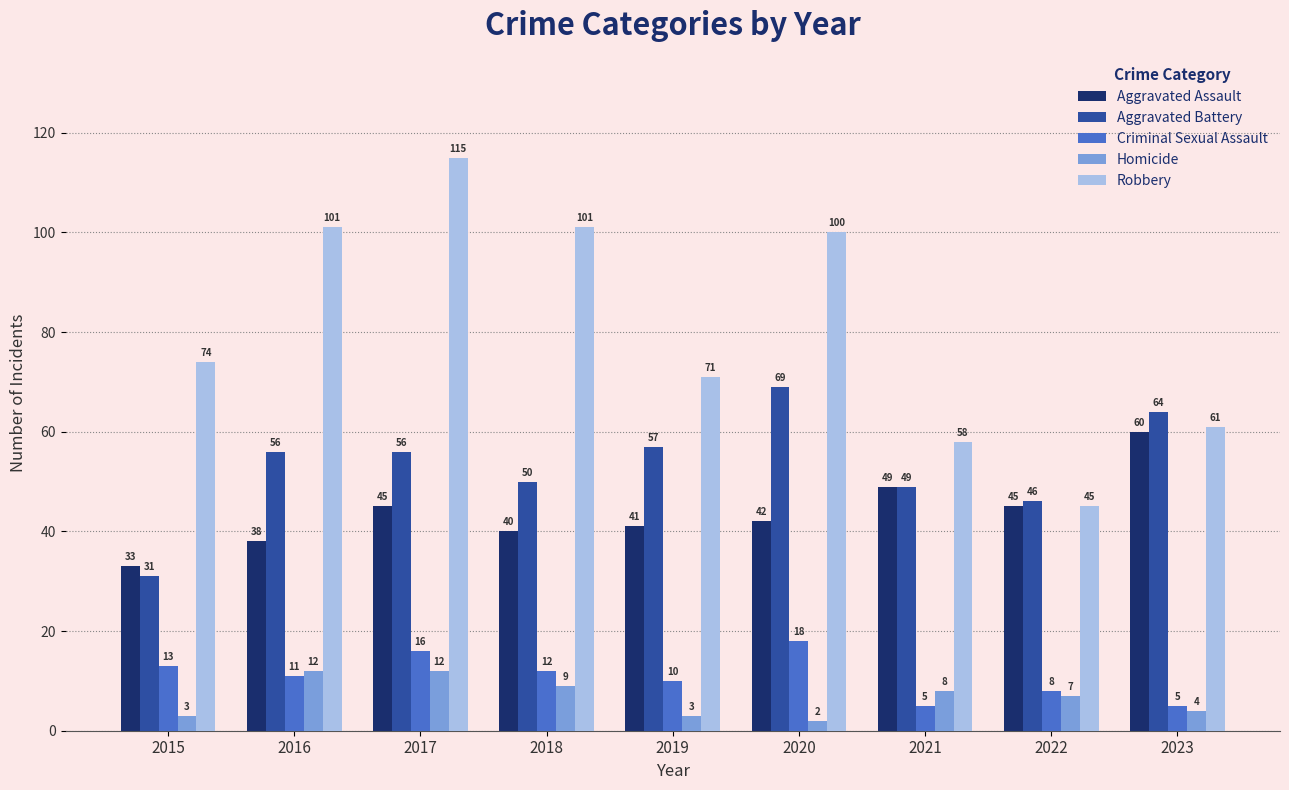

Reading left to right, transcribe all the data shown in this chart.

Aggravated Assault: 33	38	45	40	41	42	49	45	60
Aggravated Battery: 31	56	56	50	57	69	49	46	64
Criminal Sexual Assault: 13	11	16	12	10	18	5	8	5
Homicide: 3	12	12	9	3	2	8	7	4
Robbery: 74	101	115	101	71	100	58	45	61